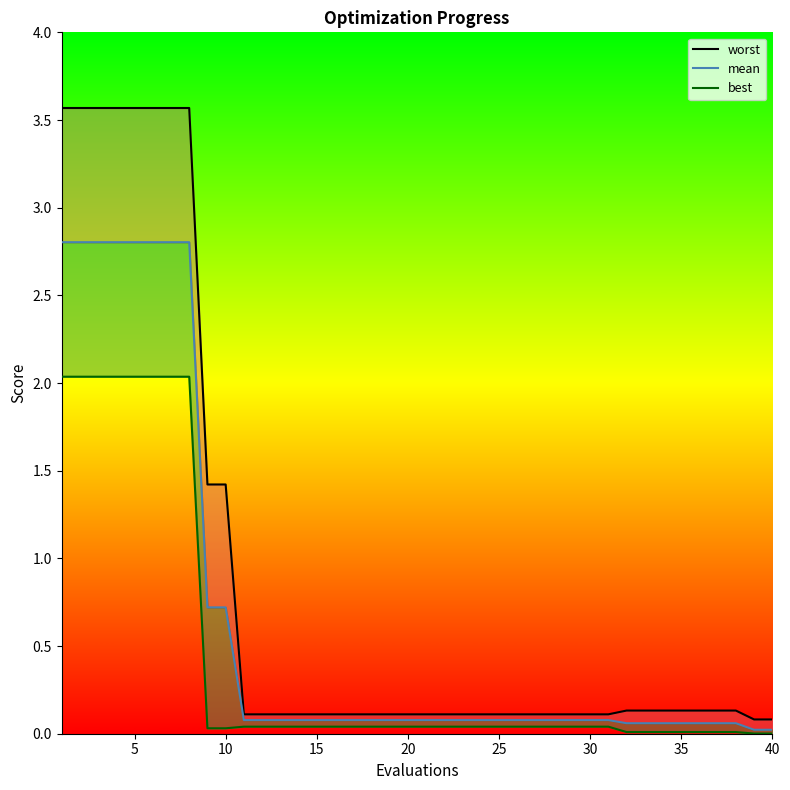

True or false: mean and best cross at least once.

False